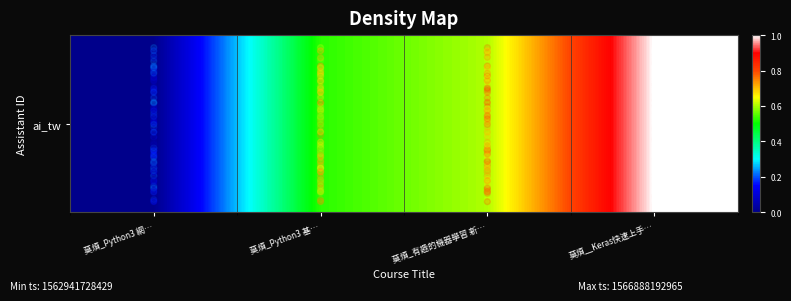

Is it true that the value at 莫煩_Python3 網… is 0.0?

True